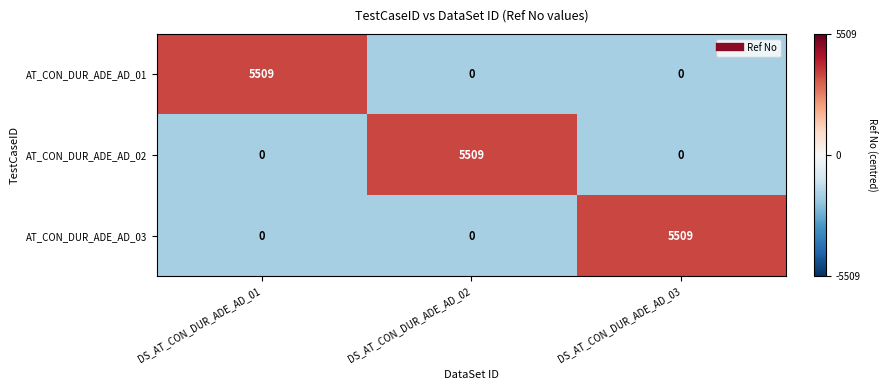

What is the difference between the highest and lowest values at DS_AT_CON_DUR_ADE_AD_03?

5509